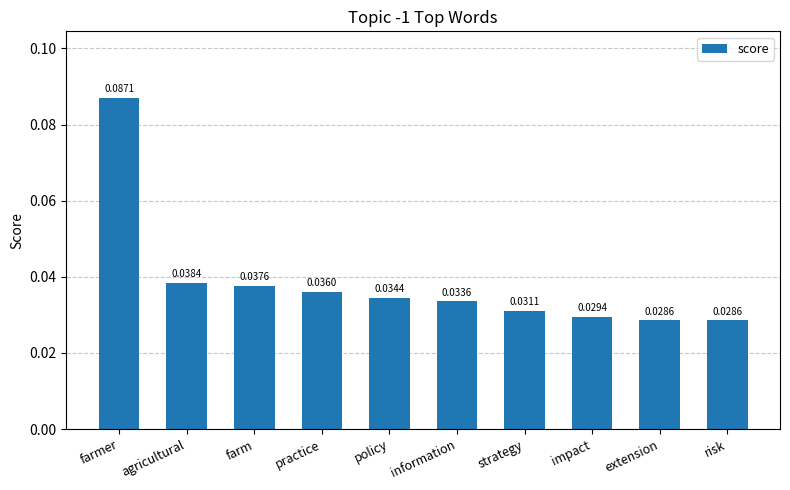

At which category does the chart reach its peak across all series?

farmer